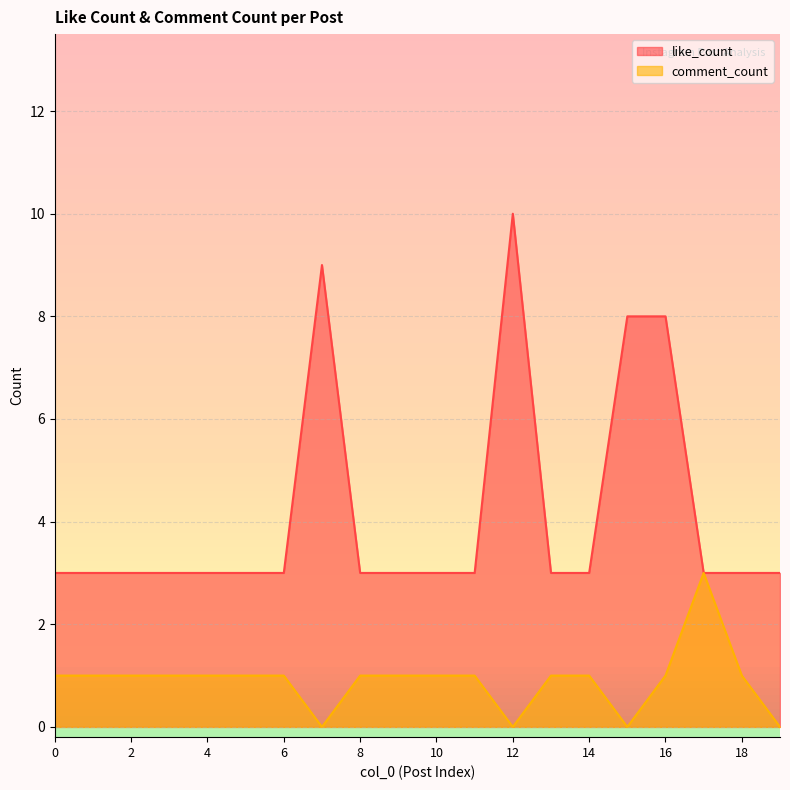

What is the total value across all series at 18?

4